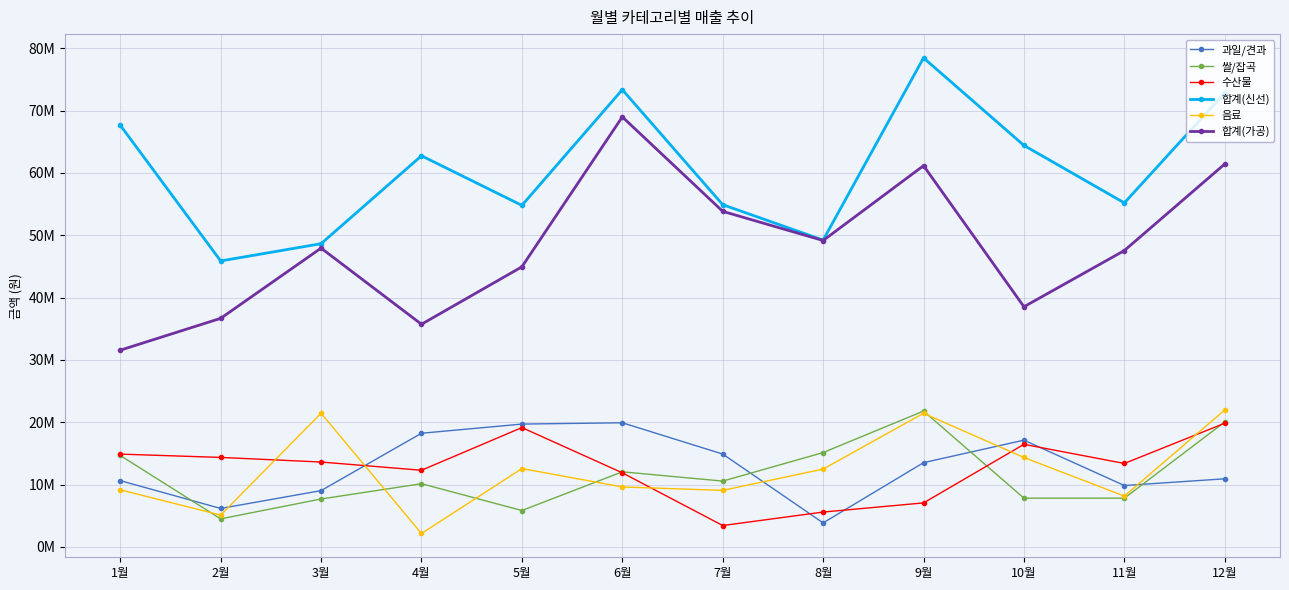

Rank the series by their maximum value, from highest to lowest.

합계(신선), 합계(가공), 음료, 쌀/잡곡, 과일/견과, 수산물